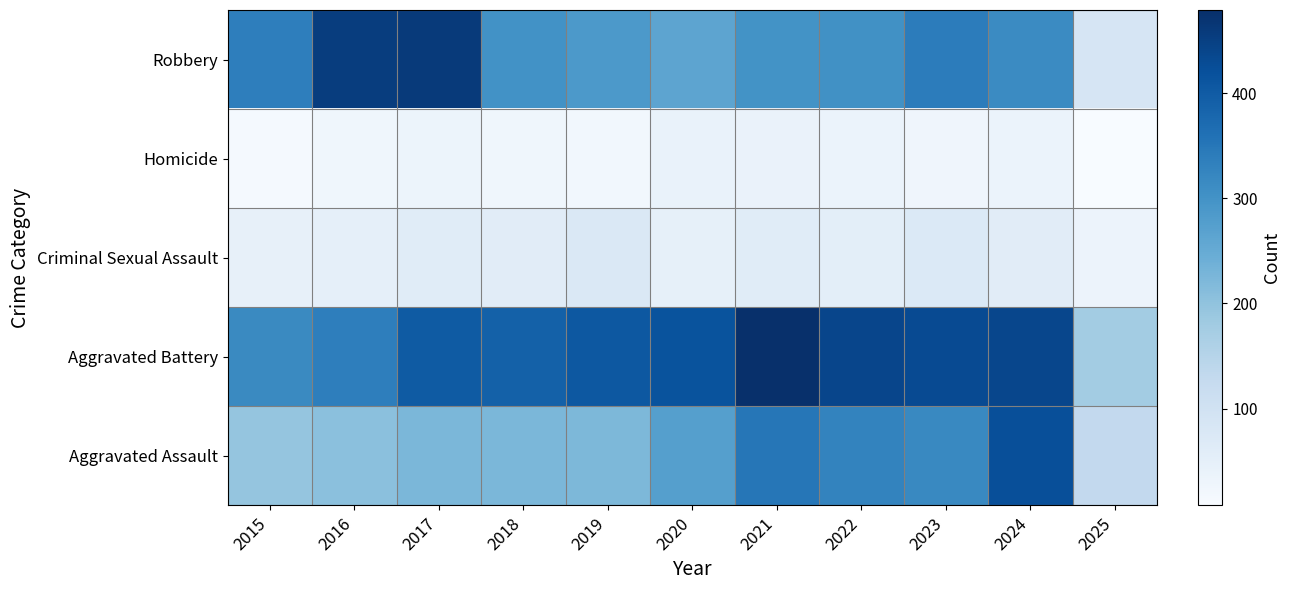

What is the smallest value displayed?

8